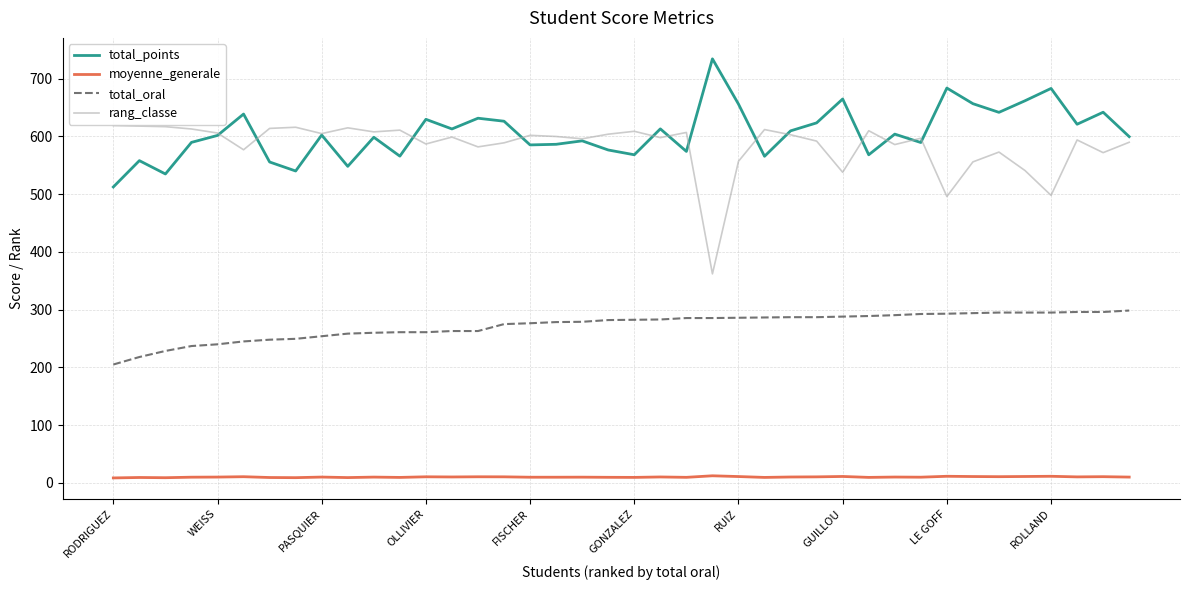

List the series in order of their peak value, highest first.

total_points, rang_classe, total_oral, moyenne_generale